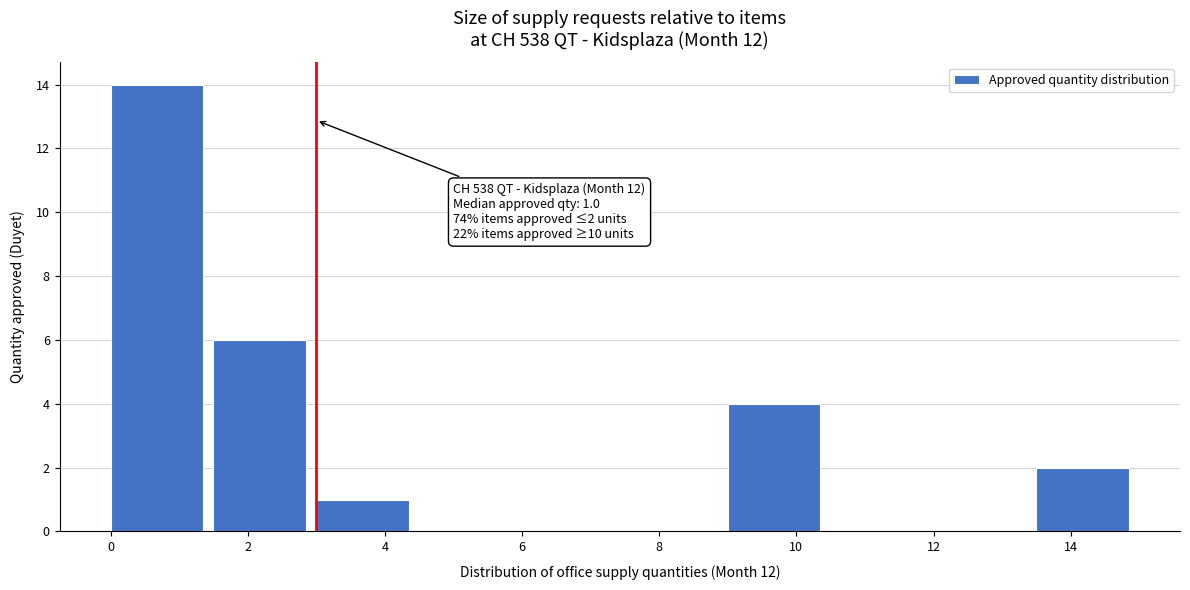

Over which range of the x-axis is the bar tallest?

0.0 to 1.5